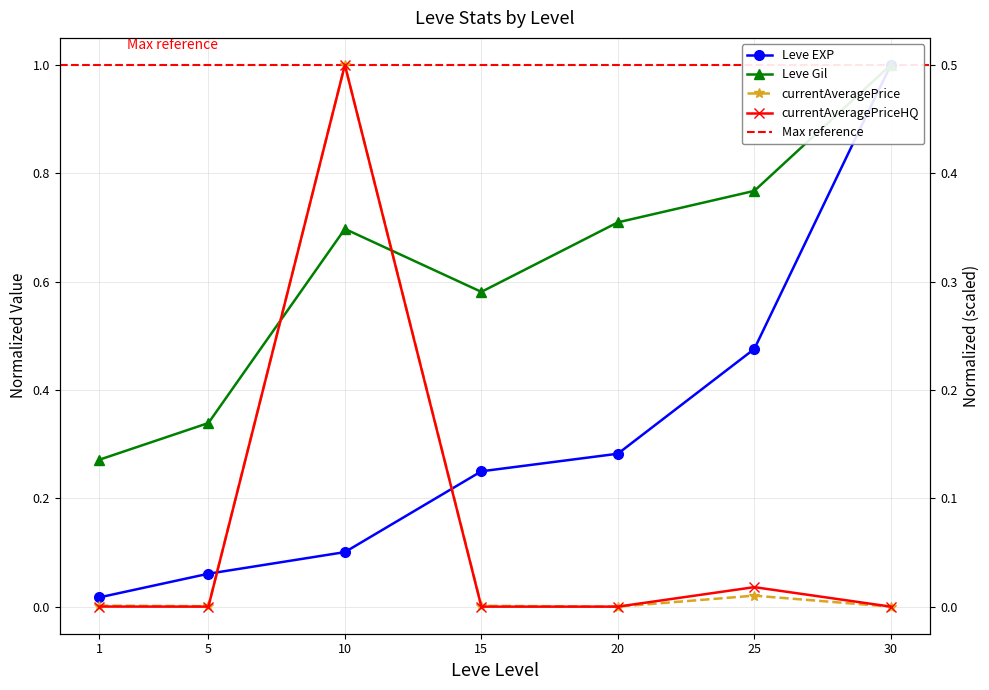

What is the sum of all currentAveragePriceHQ values?

1.0